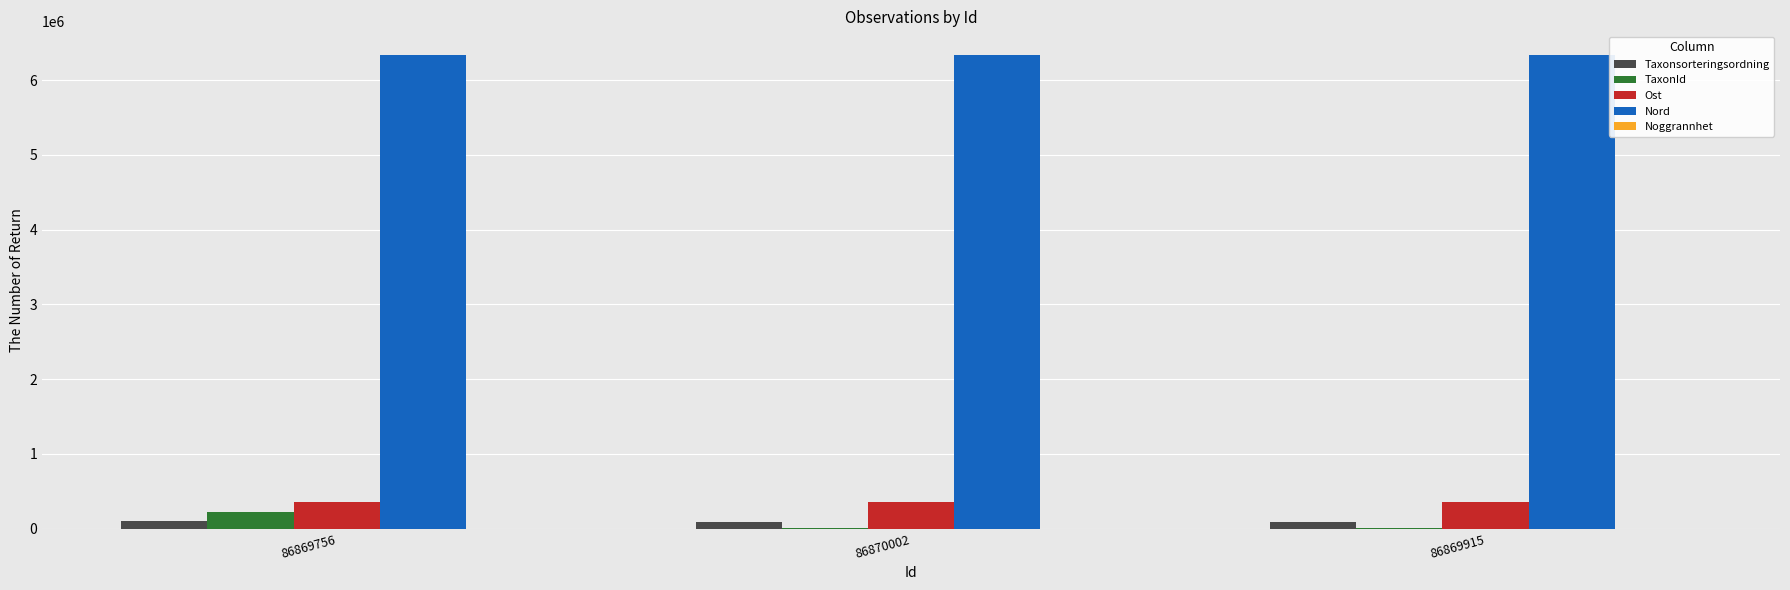

Is it true that Taxonsorteringsordning equals 93044 at 86870002?

True